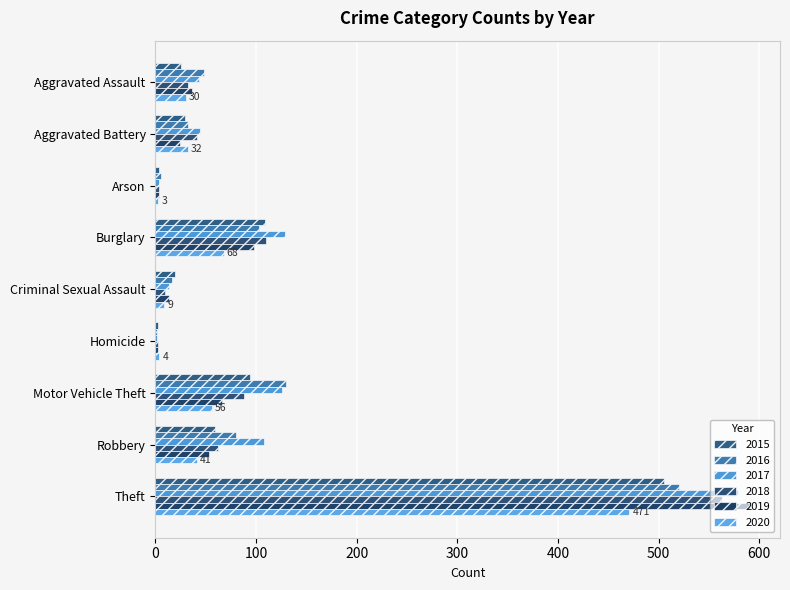

True or false: 2016 has a value of 2 at Homicide.

True